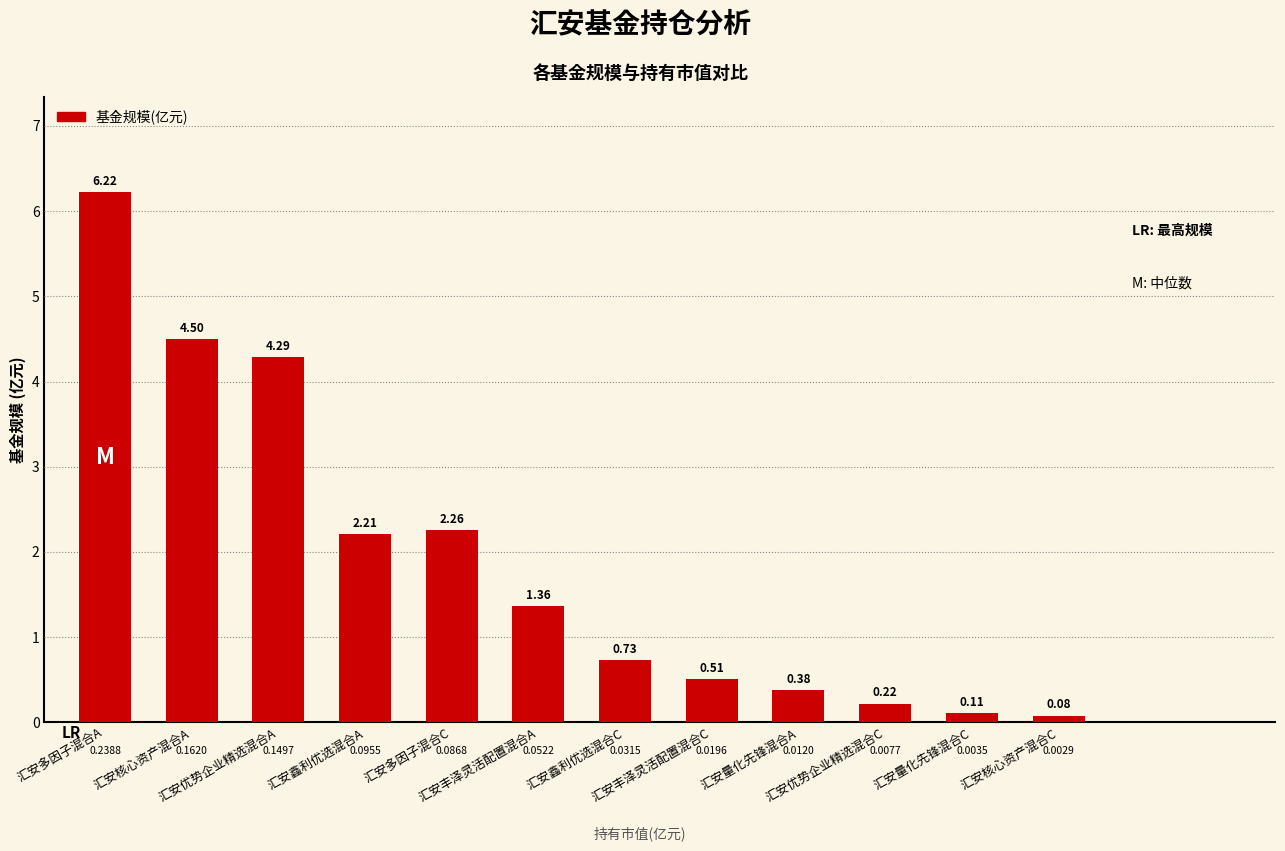

Count the number of categories in the chart.

12